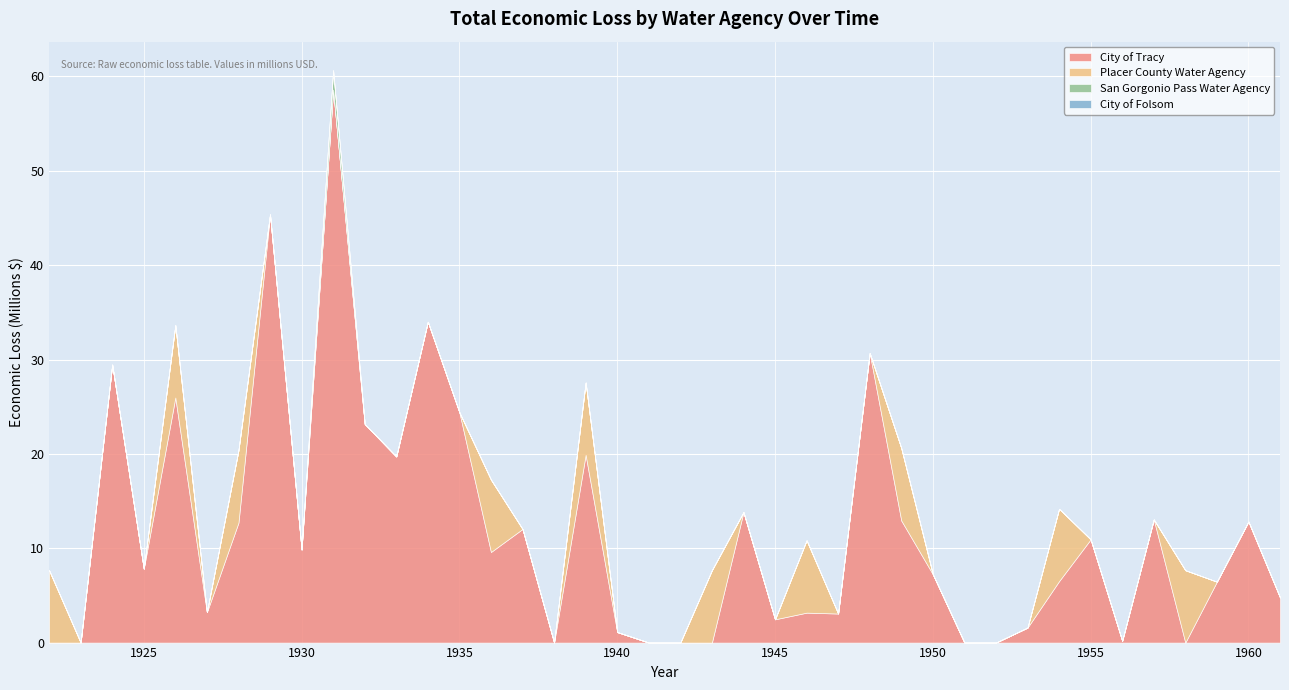

Rank the series at 1947 from lowest to highest value.

Placer County Water Agency, San Gorgonio Pass Water Agency, City of Folsom, City of Tracy